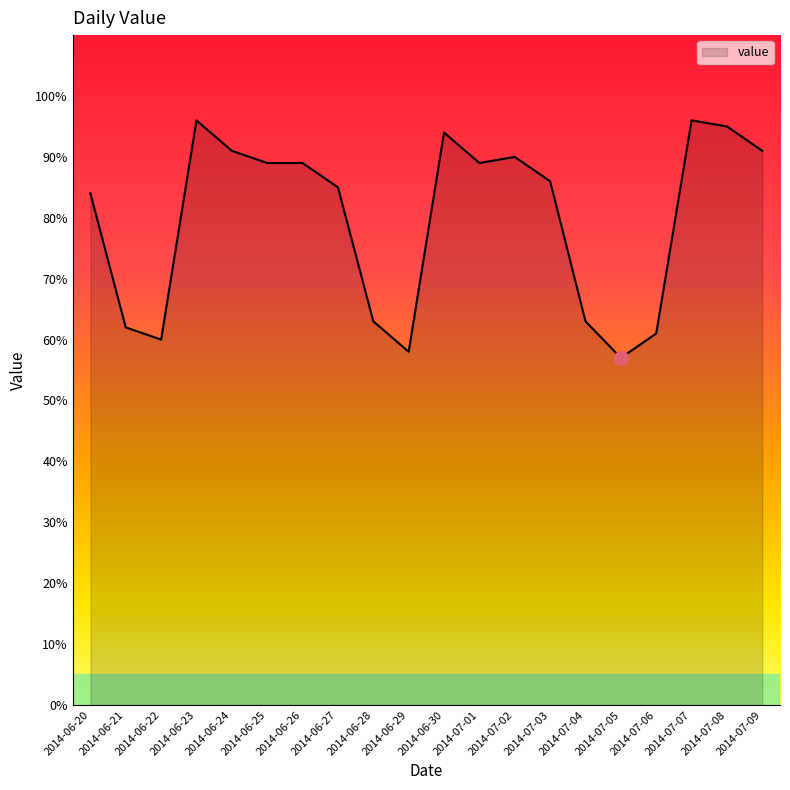

True or false: the data shows 94 at 2014-06-30.

True